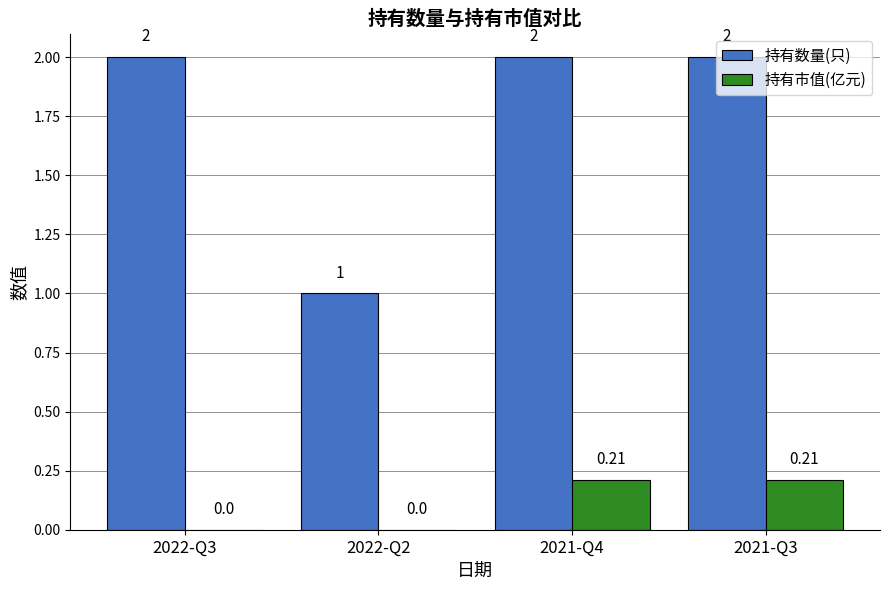

Which series has the widest spread of values?

持有数量(只)